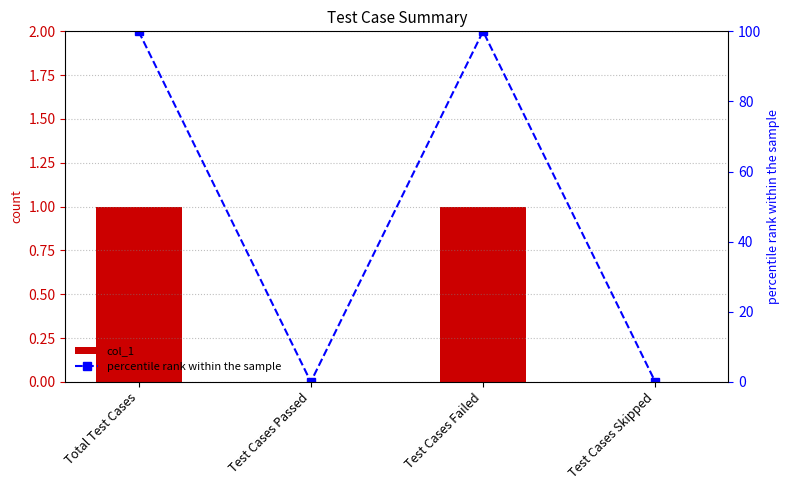

The col_1 series shows 1 at Test Cases Passed. True or false?

False